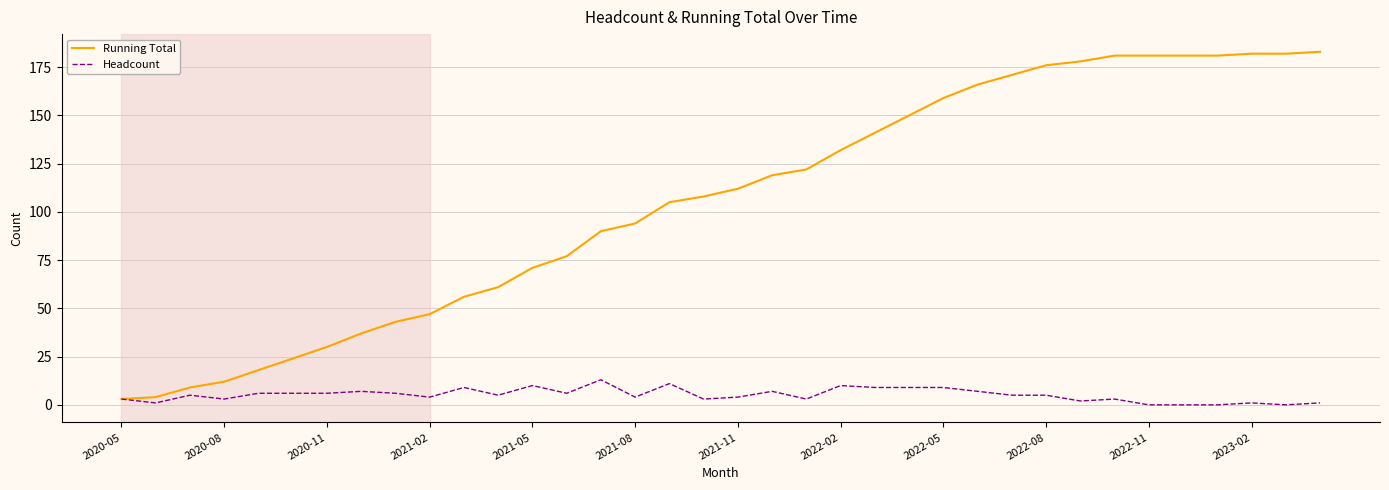

Reading left to right, extract all data points from this chart.

Running Total: 3	4	9	12	18	24	30	37	43	47	56	61	71	77	90	94	105	108	112	119	122	132	141	150	159	166	171	176	178	181	181	181	181	182	182	183
Headcount: 3	1	5	3	6	6	6	7	6	4	9	5	10	6	13	4	11	3	4	7	3	10	9	9	9	7	5	5	2	3	0	0	0	1	0	1